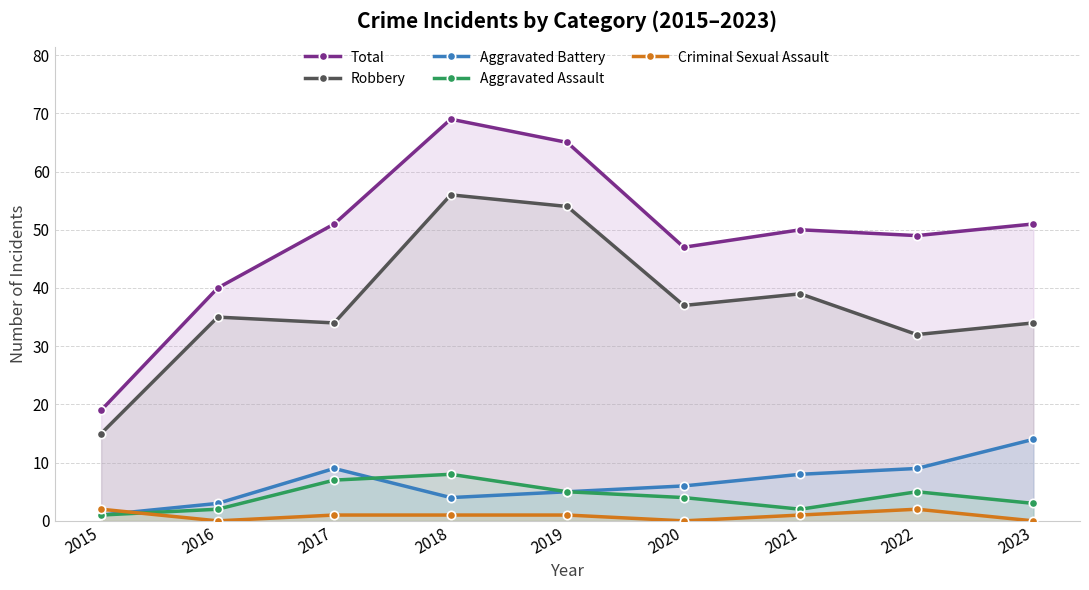

How many data points in Aggravated Assault are less than 4?

4